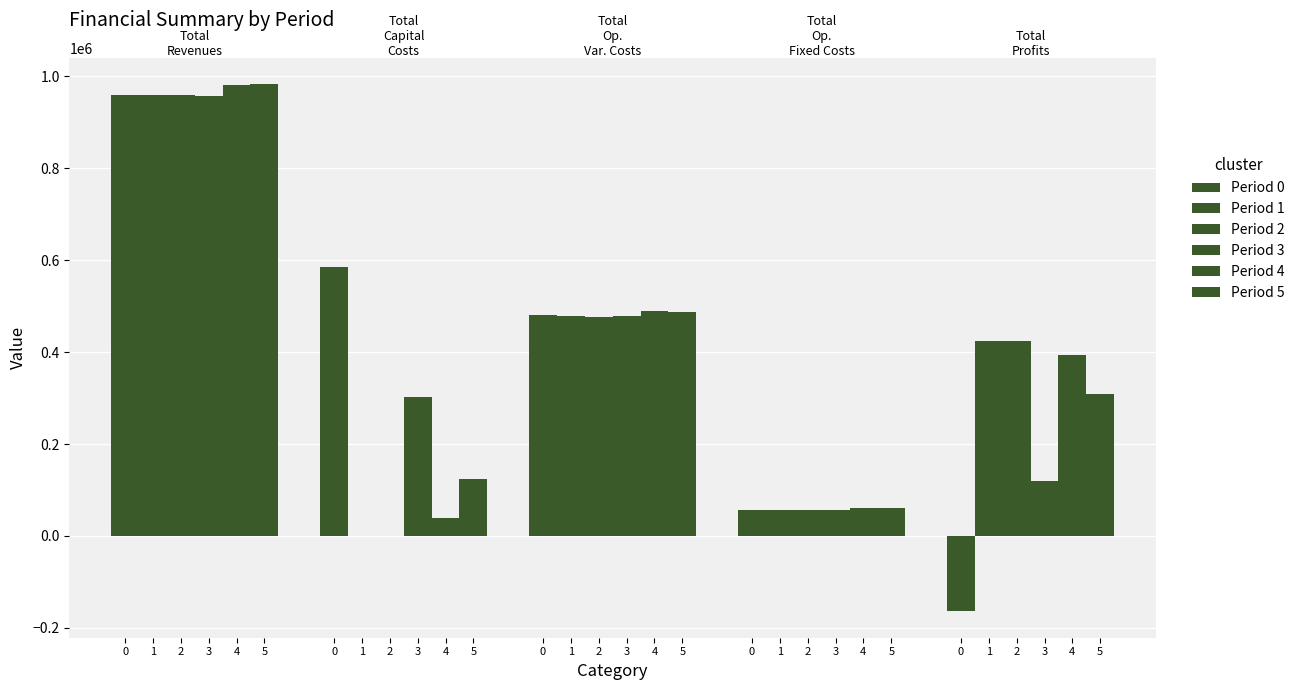

Reading right to left, extract all data points from this chart.

Period 0: -164030.0	57228.6	480677.9	585512.0	959401.7
Period 1: 423373.2	57228.6	478786.7	0.0	959401.7
Period 2: 425267.0	57228.6	476893.0	0.0	959401.7
Period 3: 119150.3	56283.6	478942.5	302624.0	957015.7
Period 4: 392834.9	60403.0	489703.8	39200.0	982156.2
Period 5: 309534.8	60571.1	488286.5	124800.0	983206.9